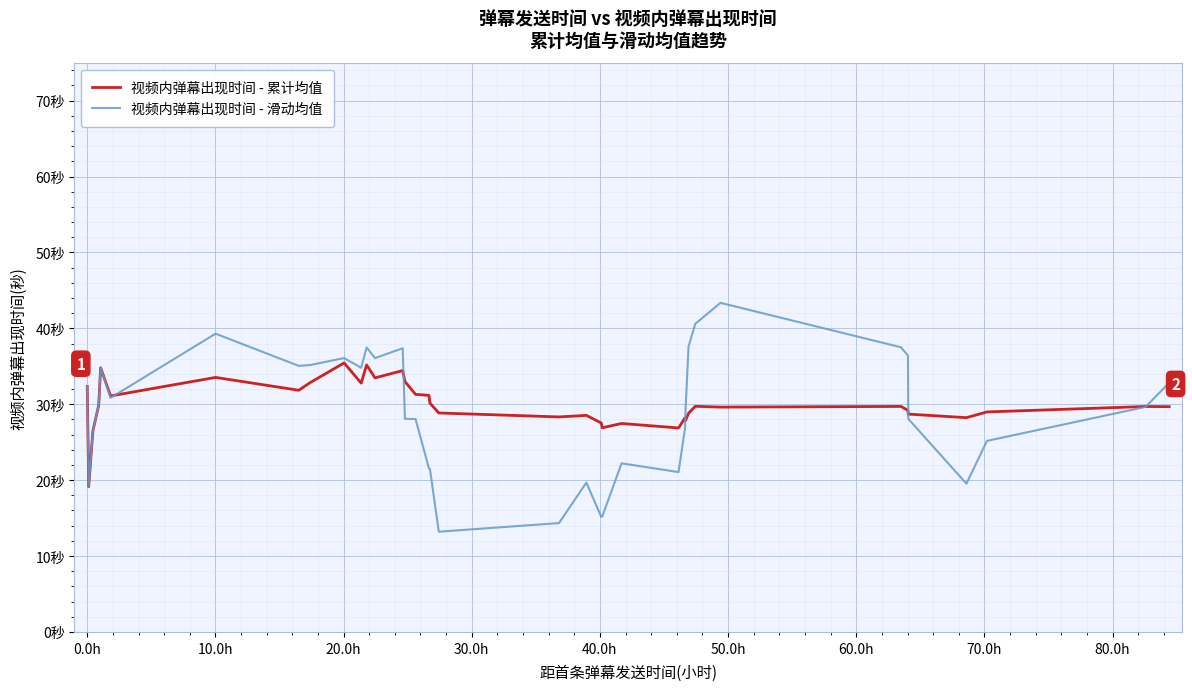

What are all the series names shown in the legend?

视频内弹幕出现时间 - 累计均值, 视频内弹幕出现时间 - 滑动均值